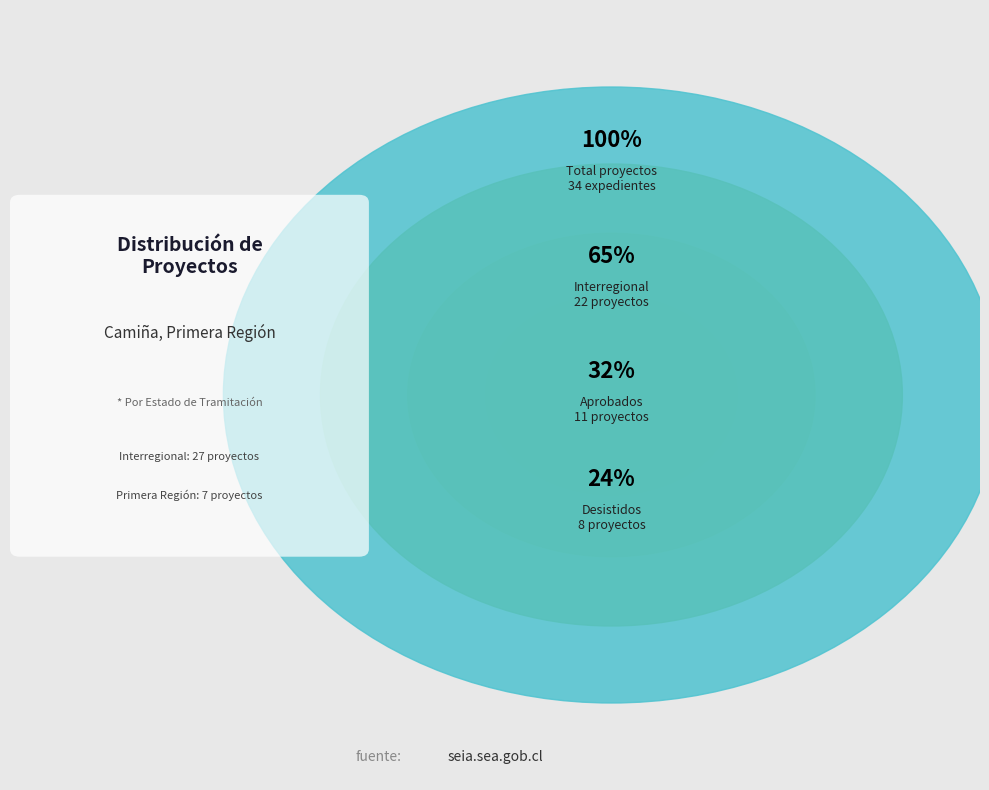

True or false: Aprobado accounts for 17% of the total.

False